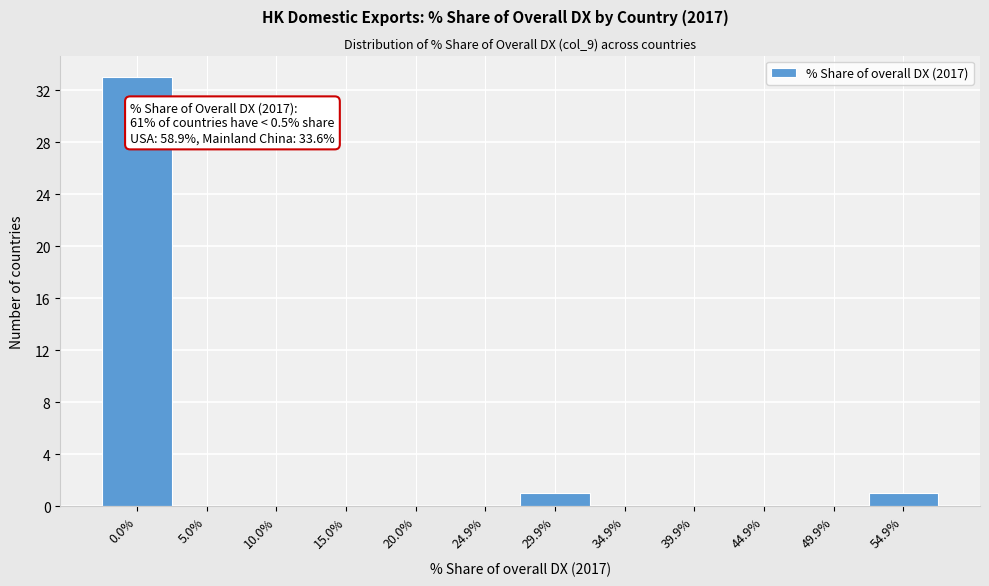

The chart shows a value of -12 at 24.9%. True or false?

False